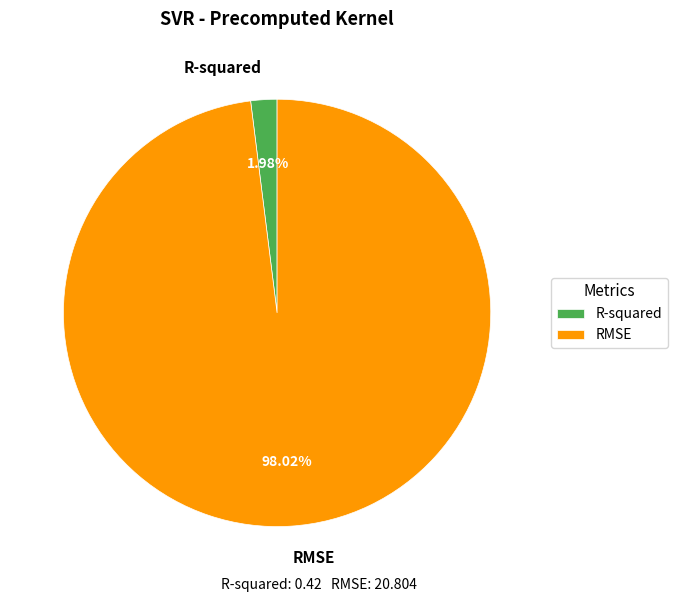

Is the sum of RMSE and R-squared greater than half?

Yes